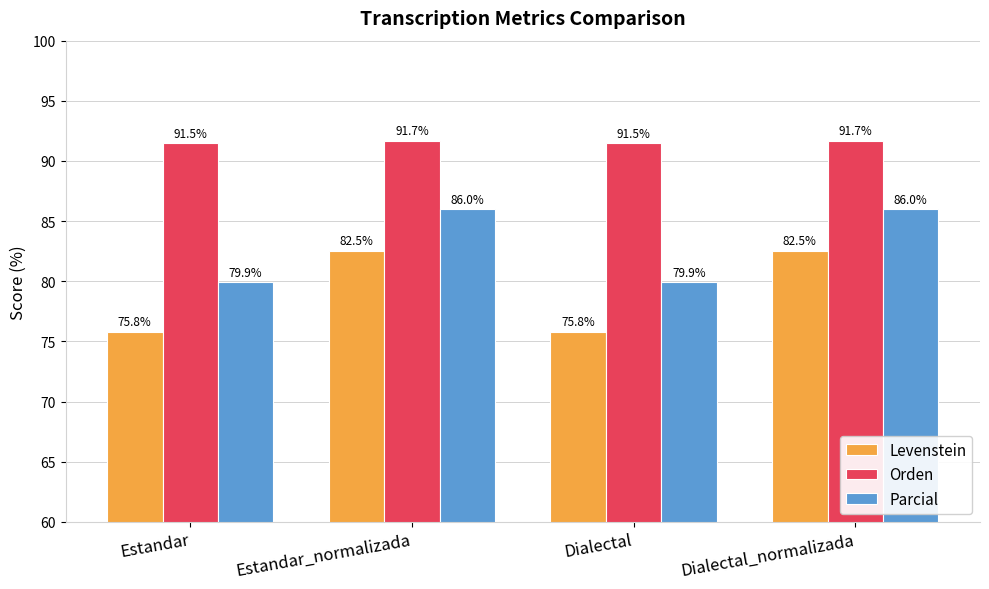

What is the difference between the highest and lowest values at Dialectal?

15.7